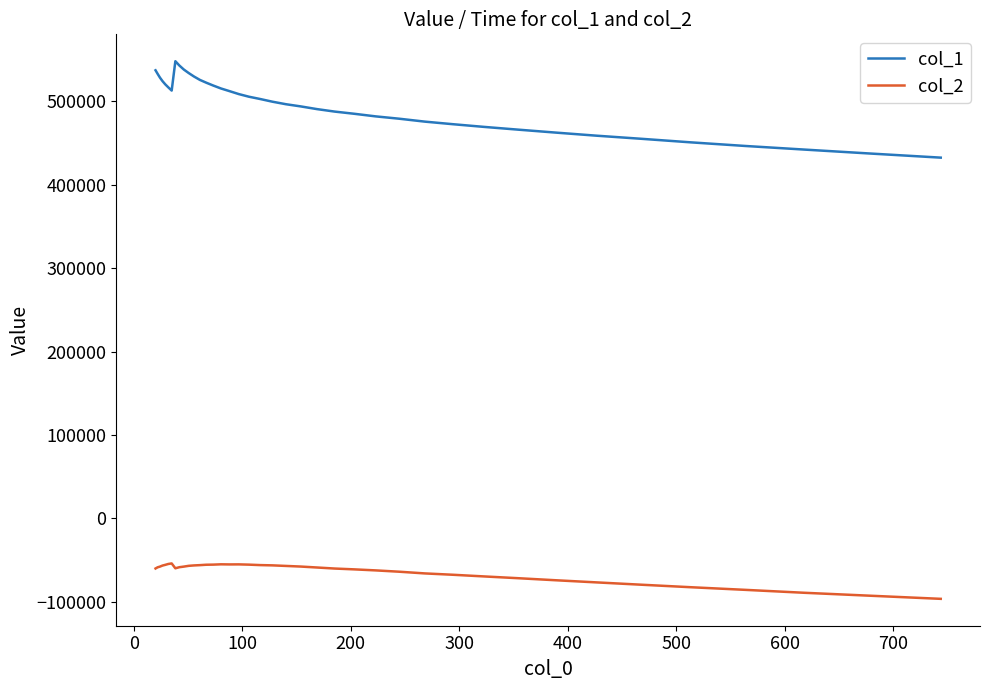

What is the average value of the col_1 series?

496683.7